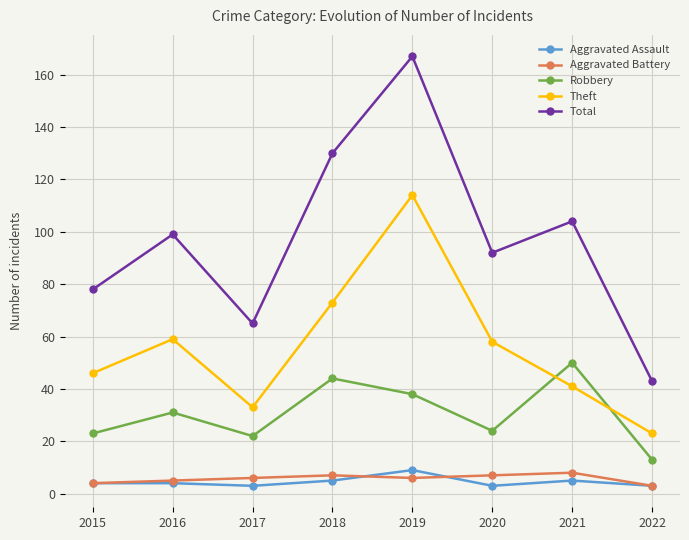

The Robbery series shows 74 at 2021. True or false?

False